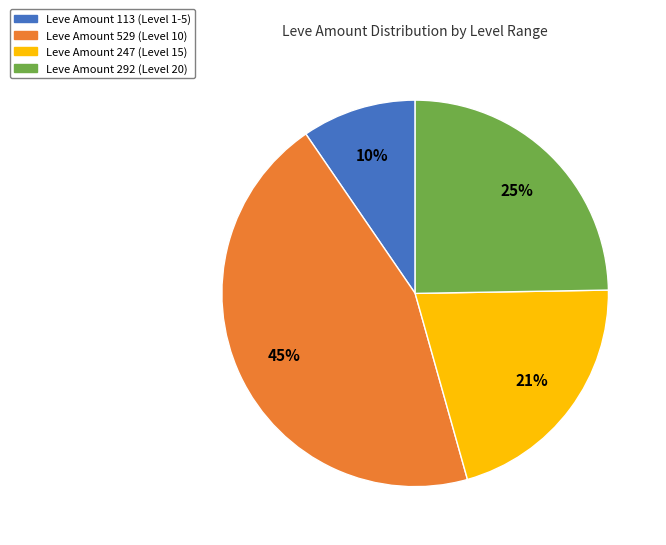

Is the sum of Leve Amount 292 (Level 20) and Leve Amount 529 (Level 10) greater than half?

Yes